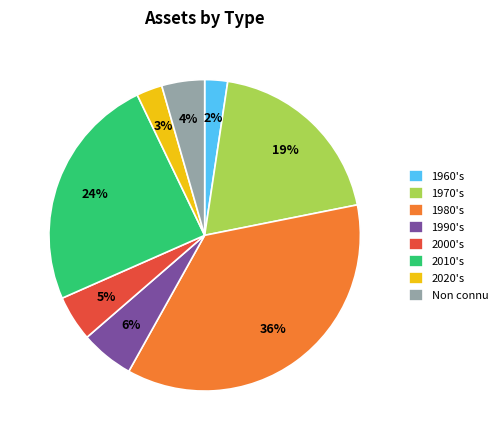

How many slices are in this pie chart?

8